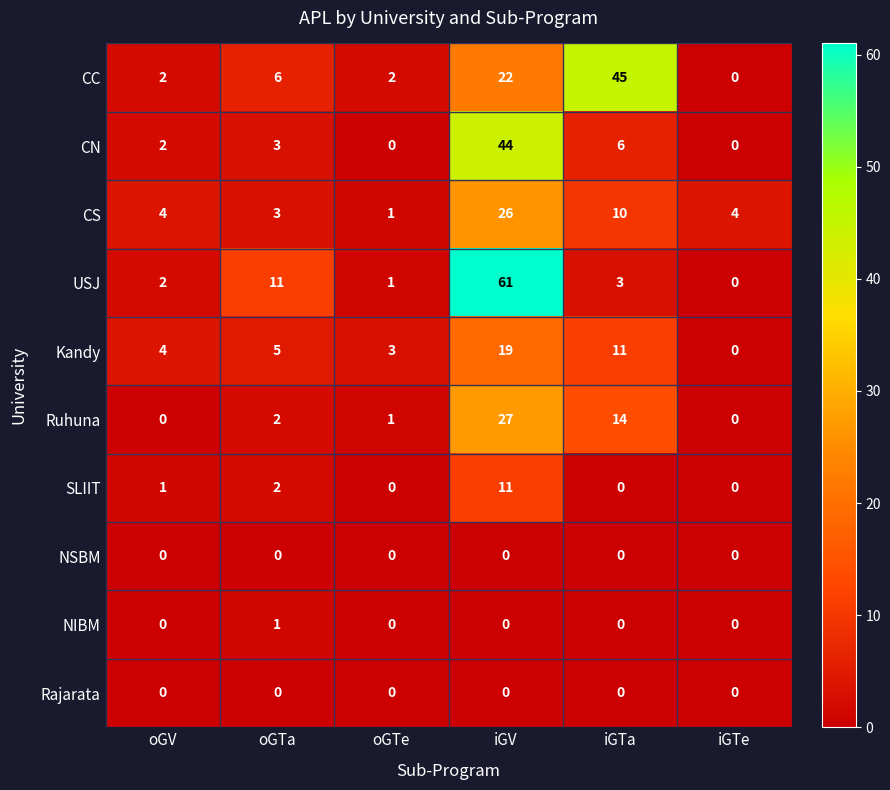

What is the total value across all series at iGTa?

89